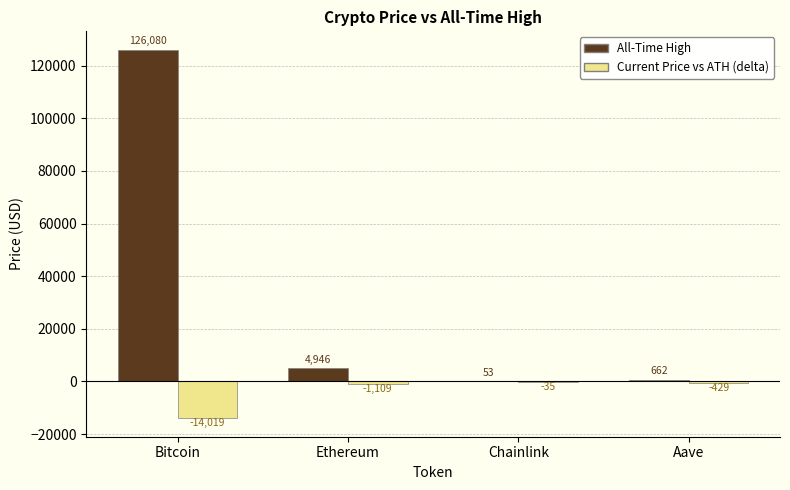

Which category has the highest value in the Current Price vs ATH (delta) series?

Chainlink